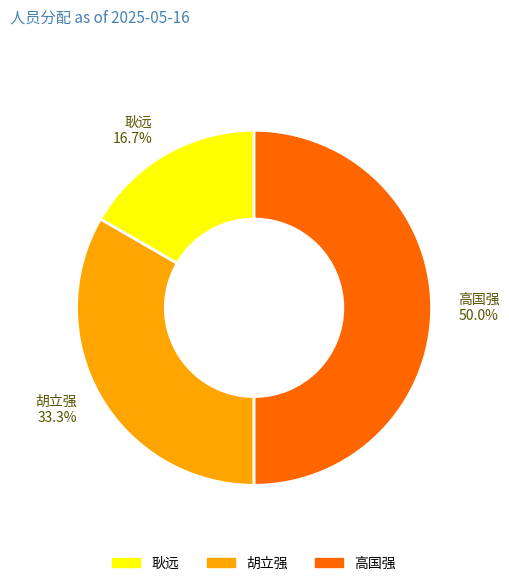

Count the number of slices in the pie.

3